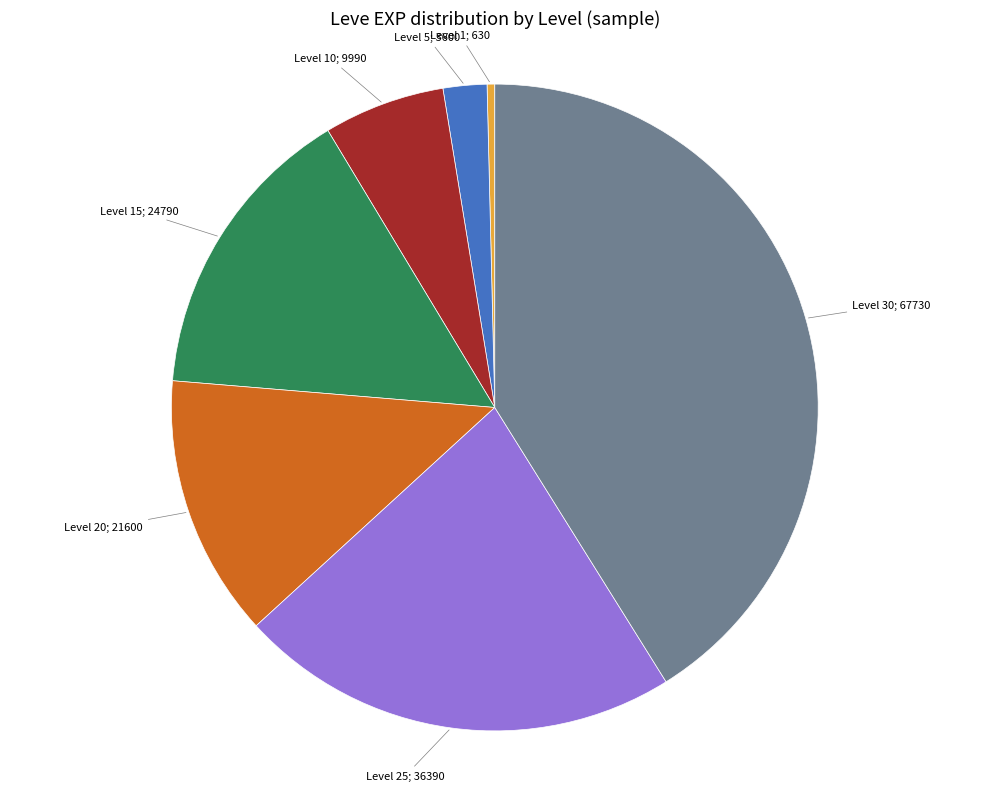

Is there any slice that represents more than half of the pie?

No